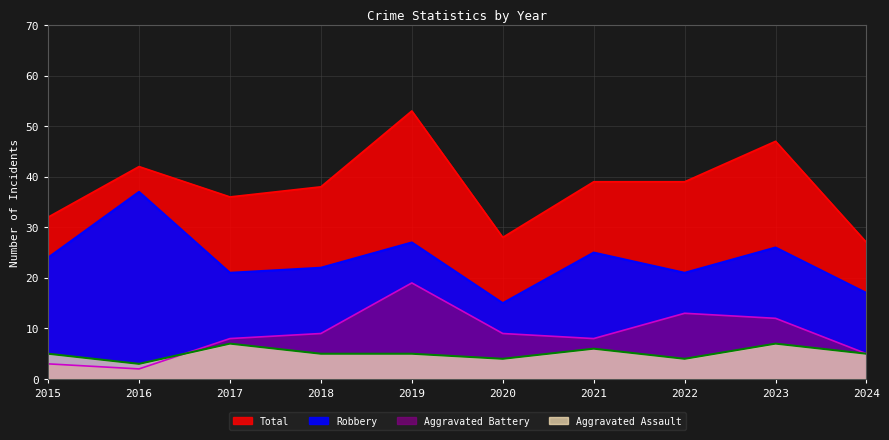

True or false: Aggravated Assault has a value of 2 at 2019.

False